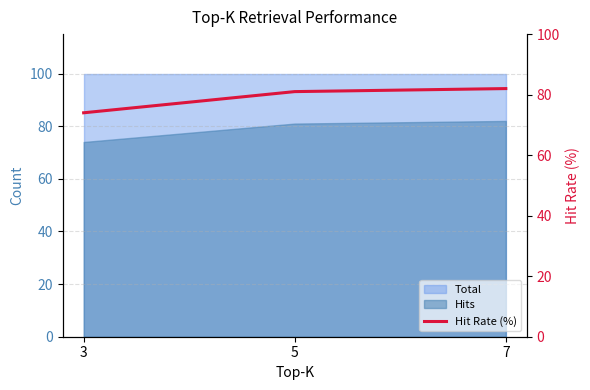

What is the value of the 3rd point from the left?

82